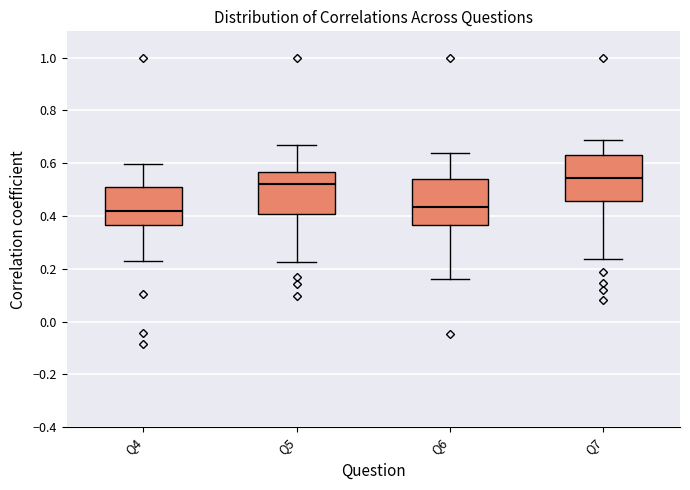

Reading left to right, read every box against the y-axis: the position of its median line, the range the box covers, and the ends of its whiskers. The values are not printed on the chart, so give them approximately, as read against the axis.

Q4: median 0.42, box 0.36 to 0.52, whiskers 0.22 to 0.60
Q5: median 0.52, box 0.40 to 0.56, whiskers 0.22 to 0.66
Q6: median 0.44, box 0.36 to 0.54, whiskers 0.16 to 0.64
Q7: median 0.54, box 0.46 to 0.64, whiskers 0.24 to 0.68